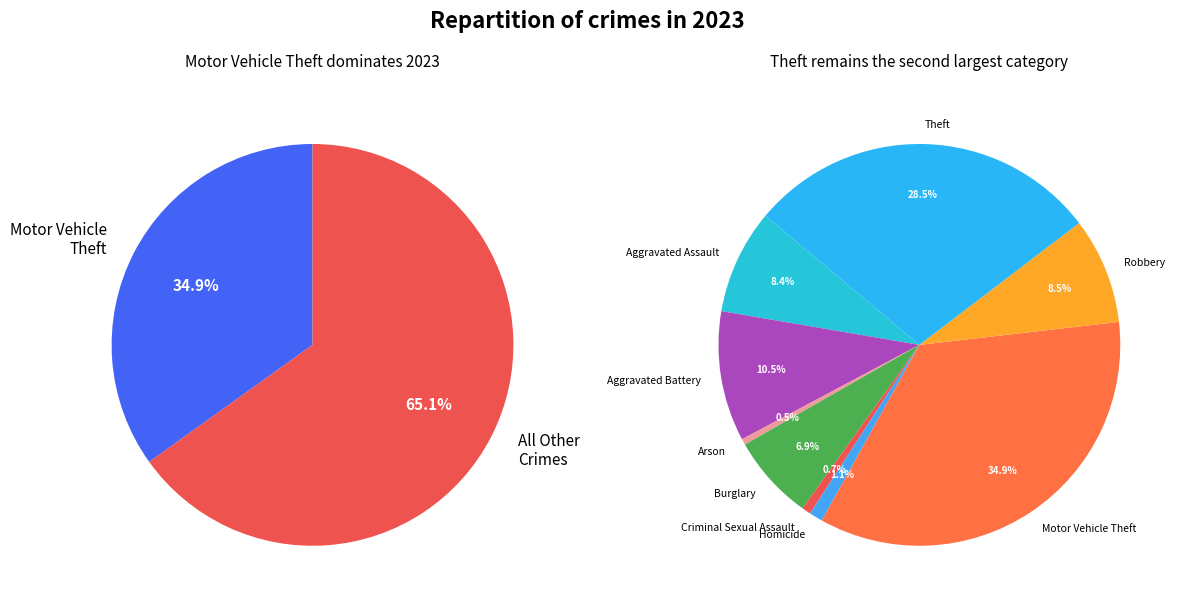

Do Theft and Criminal Sexual Assault together represent more than half of the pie?

No